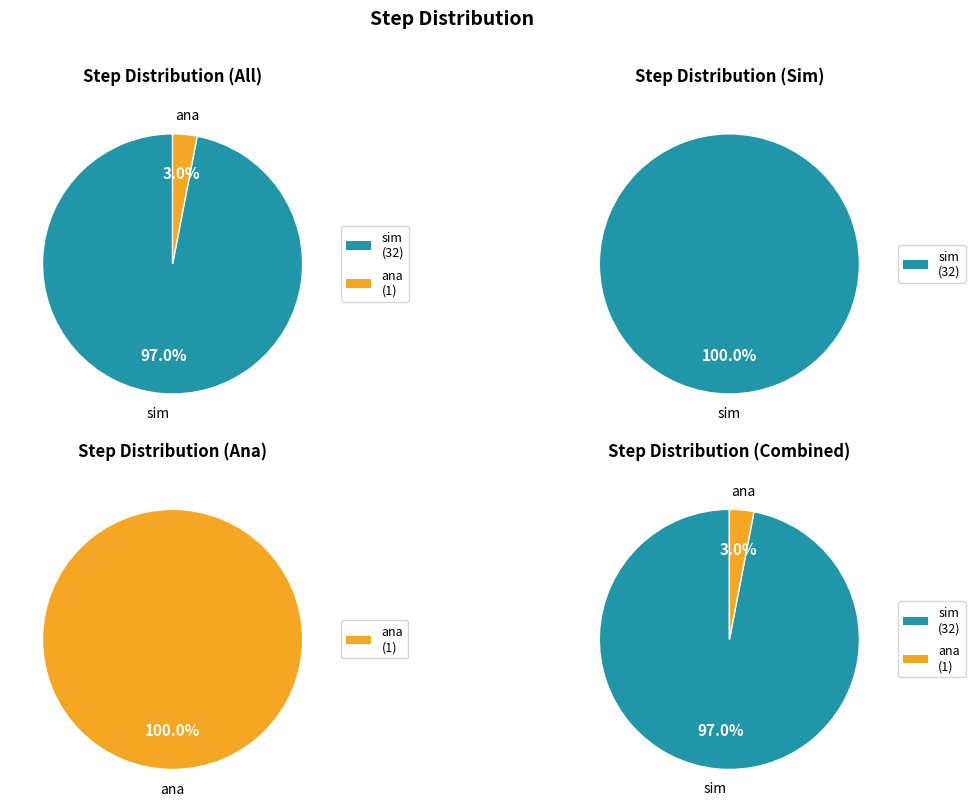

Rank the categories by value from highest to lowest.

sim, ana